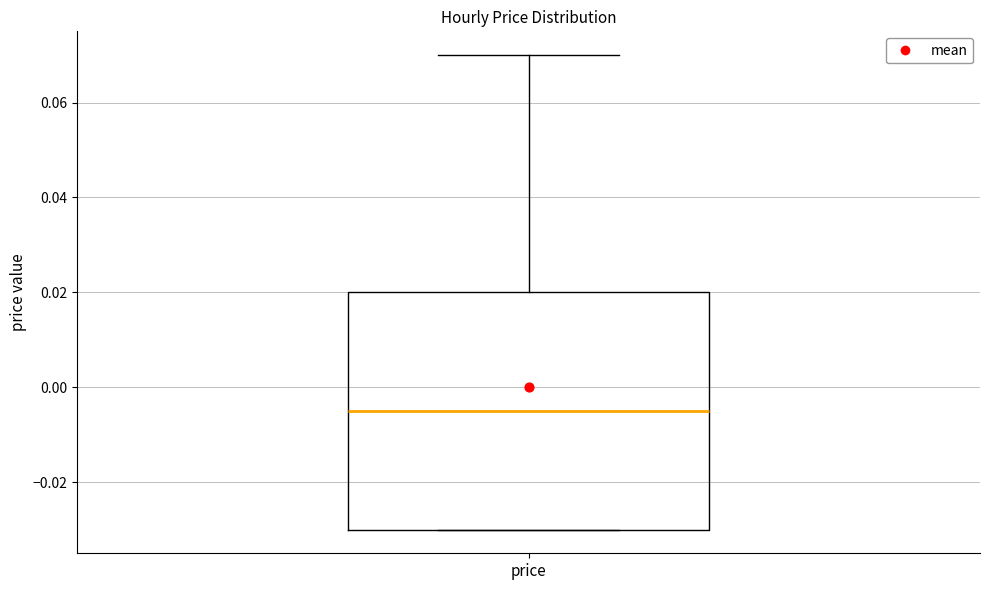

Read this box plot against the y-axis: the position of the median line, the range covered by the box, and the ends of both whiskers. The values are not printed on the chart, so give them approximately, as read against the axis.

median -0.004, box -0.030 to 0.020, whiskers -0.030 to 0.070